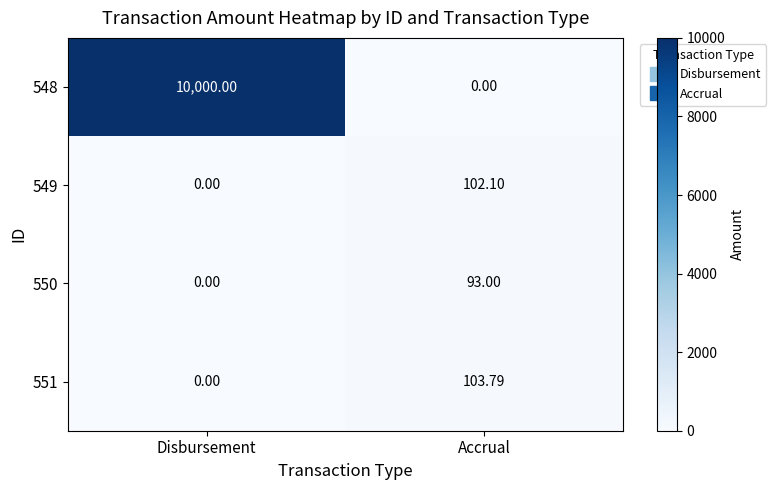

At which label is 550 closest to 46?

Disbursement